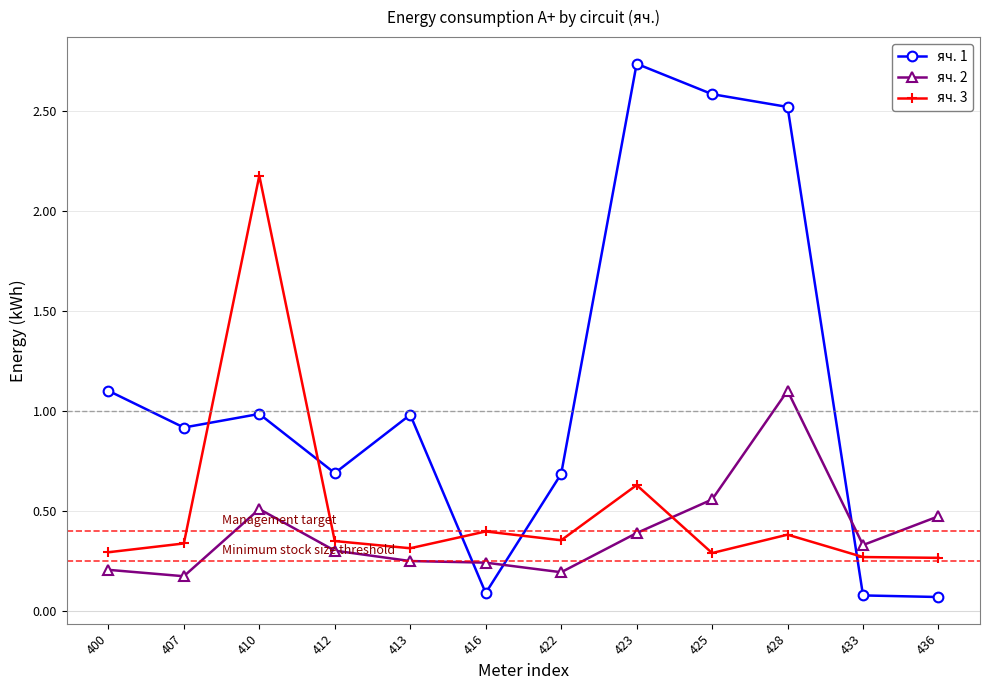

What is the difference between the maximum and minimum values in the яч. 2 series?

0.9